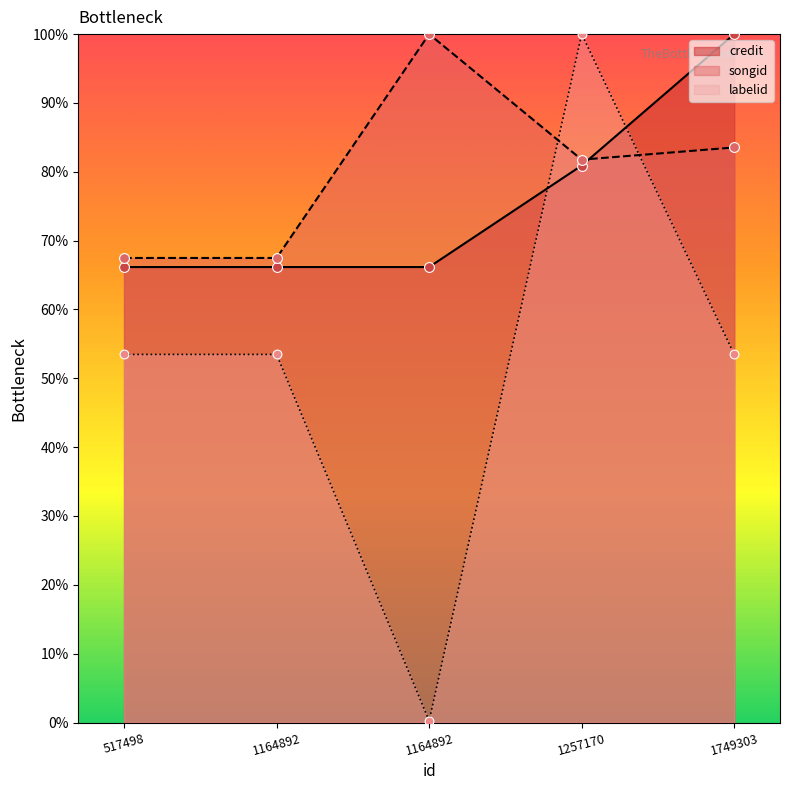

At which category is the sum across all series the highest?

1257170